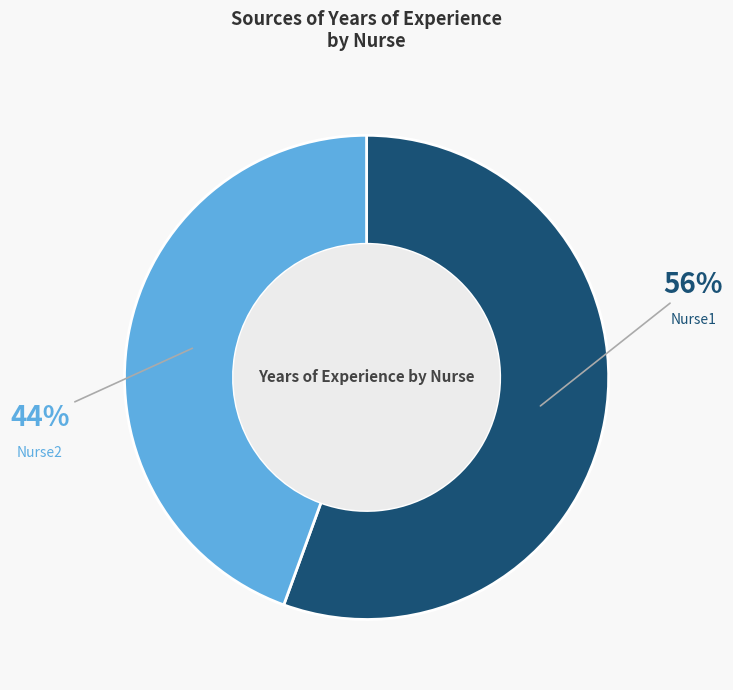

To the nearest percent, what is the average slice percentage?

50%